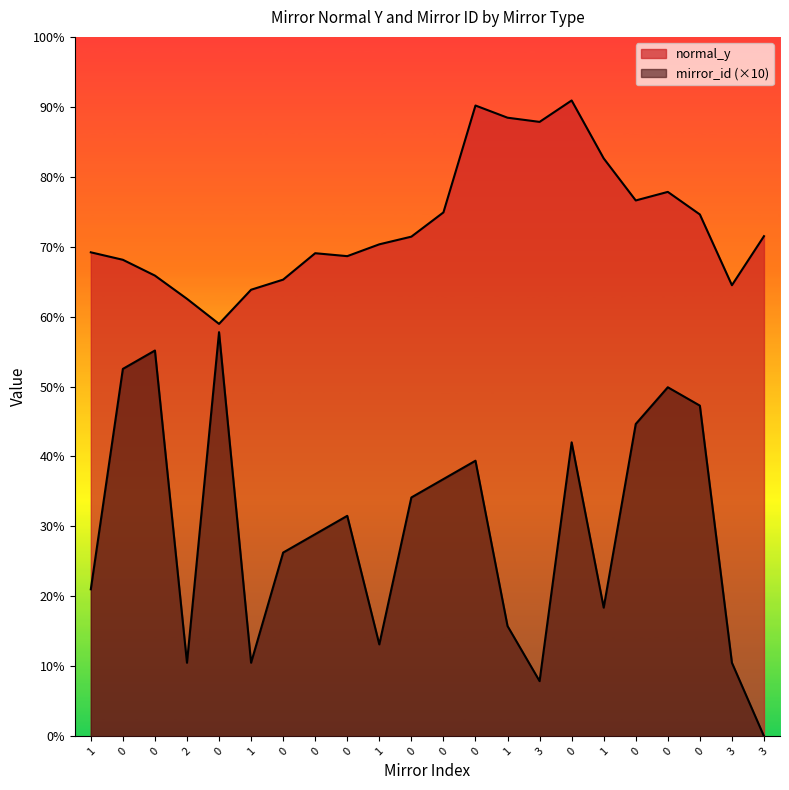

What is the difference between the normal_y values at 0 and 1?

100.3